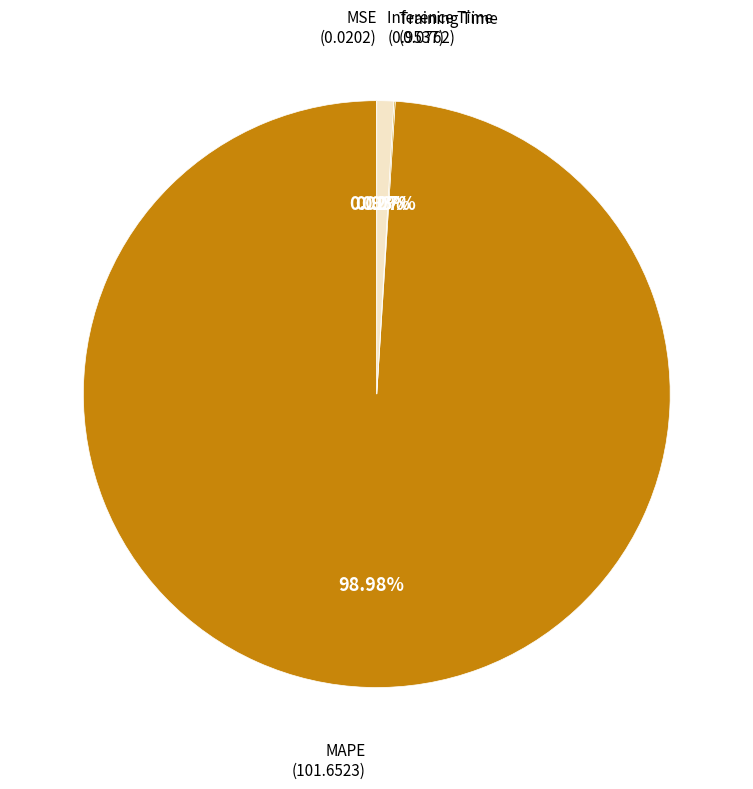

Count the number of slices in the pie.

4